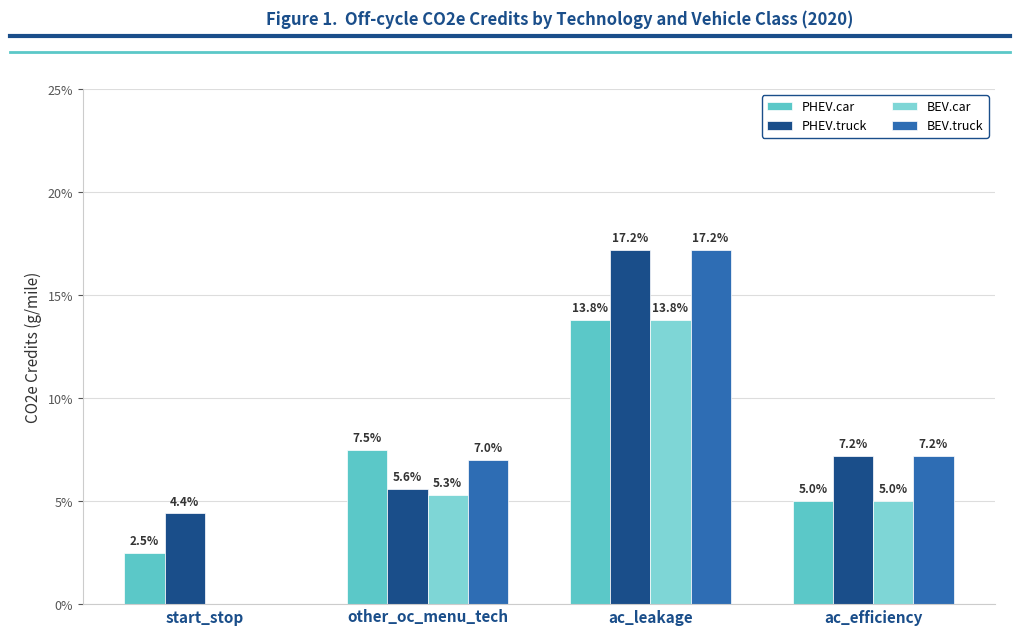

Reading left to right, list all the values displayed in this chart.

PHEV.car: 2.5	7.5	13.8	5.0
PHEV.truck: 4.4	5.6	17.2	7.2
BEV.car: 0.0	5.3	13.8	5.0
BEV.truck: 0.0	7.0	17.2	7.2